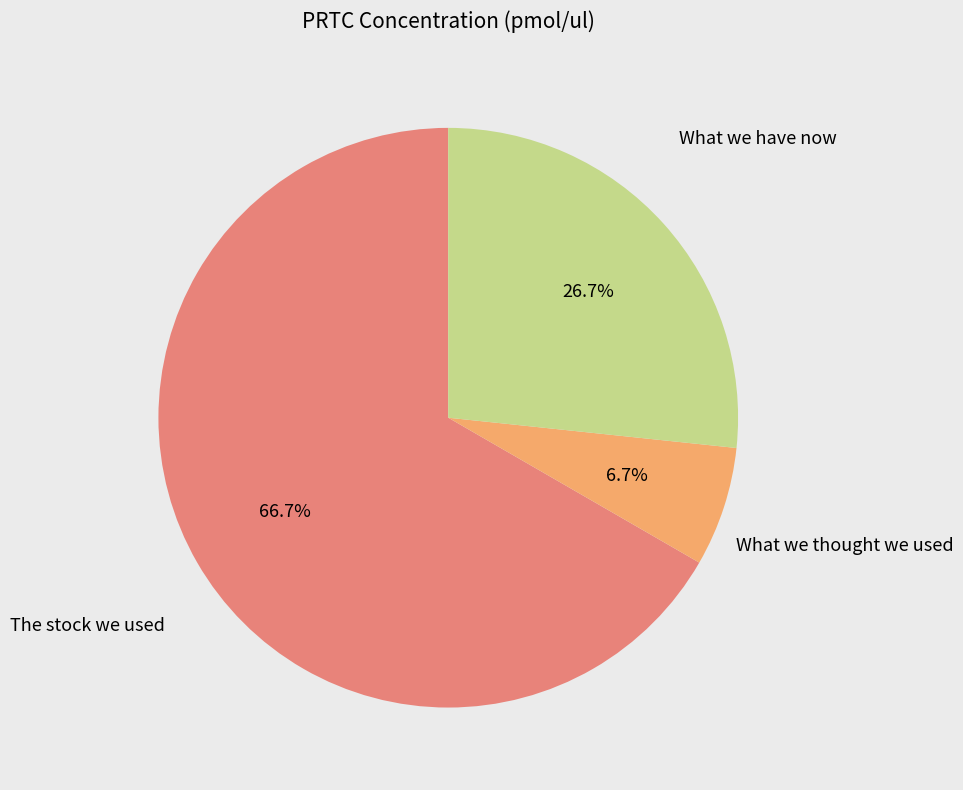

Is there a majority slice in this chart?

Yes